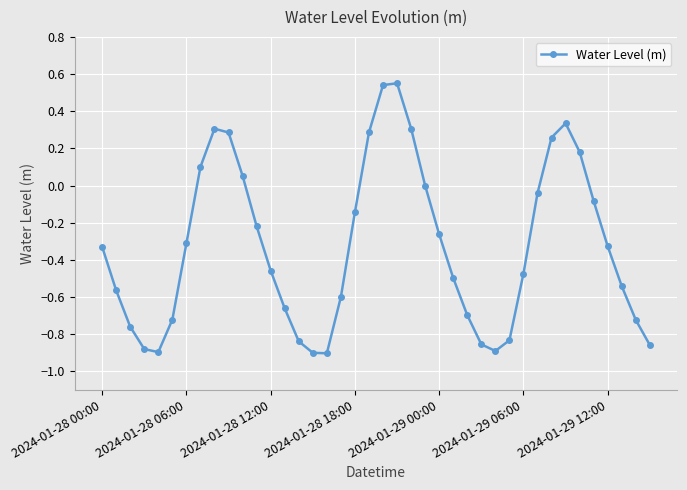

How many categories are shown in the chart?

40